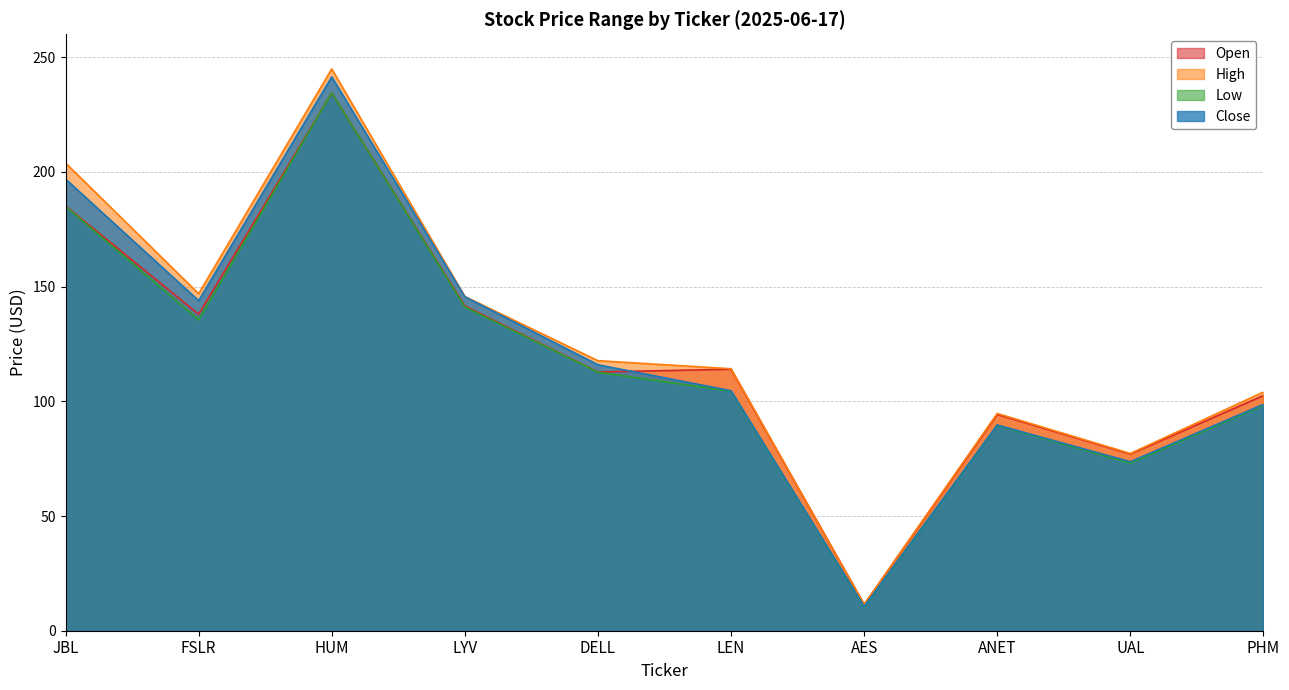

Is it true that Low equals 183.0 at DELL?

False